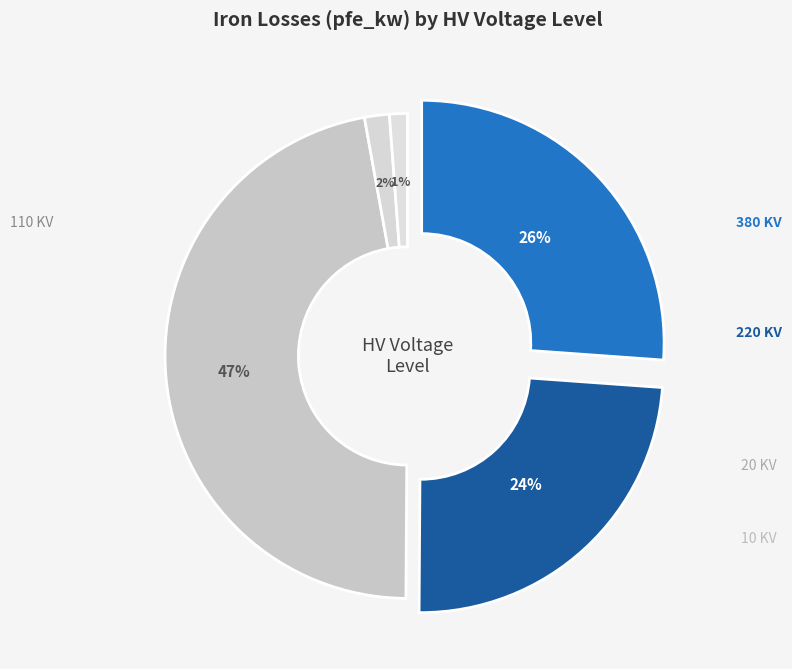

Does 100 MVA 220/110 kV account for over 50% of the chart?

No